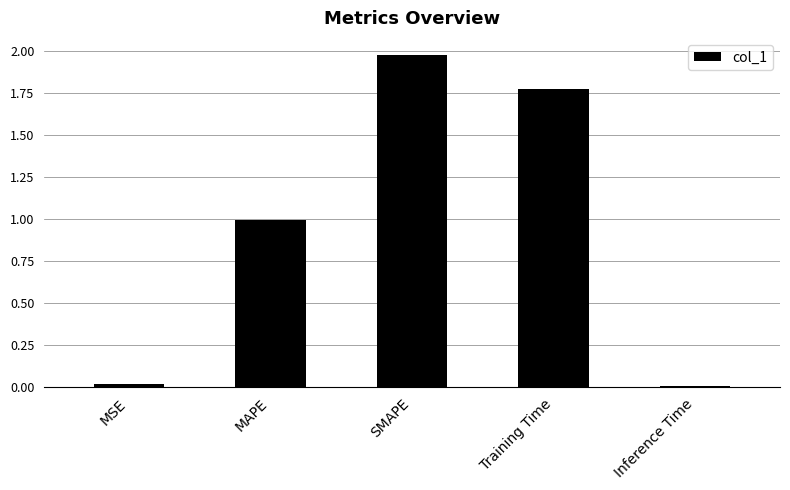

What is the average value?

1.0